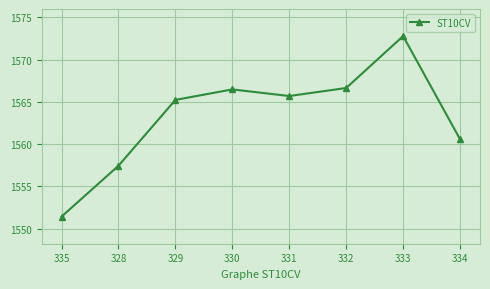

What position from the left is 334?

8